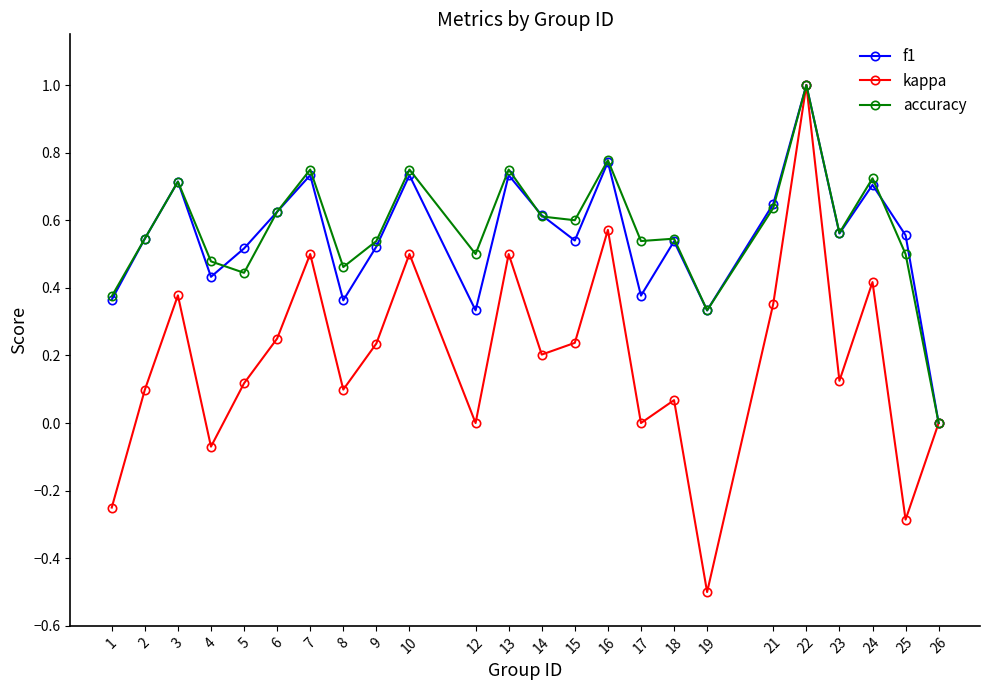

Which category has the highest value across all series?

22